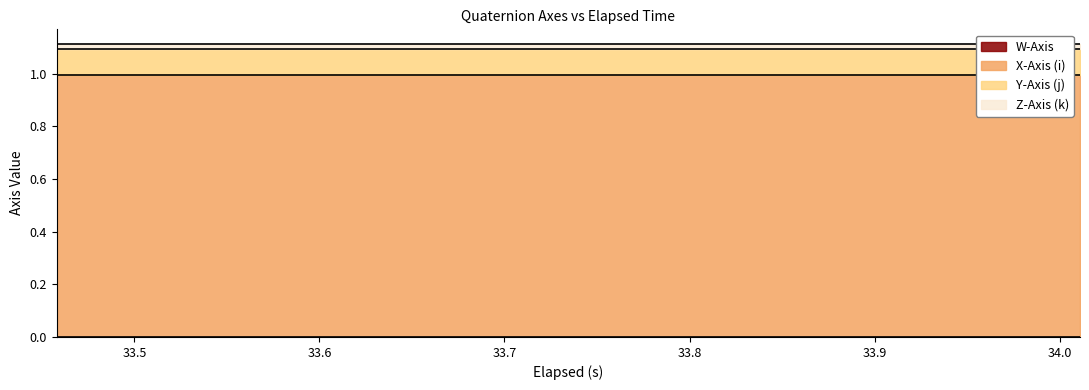

How many lines are shown in the chart?

4